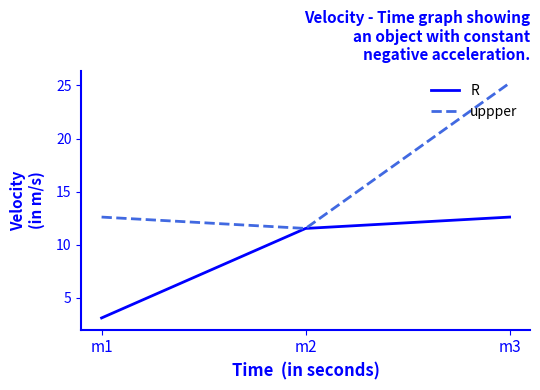

List the series in order of their peak value, lowest first.

R, uppper